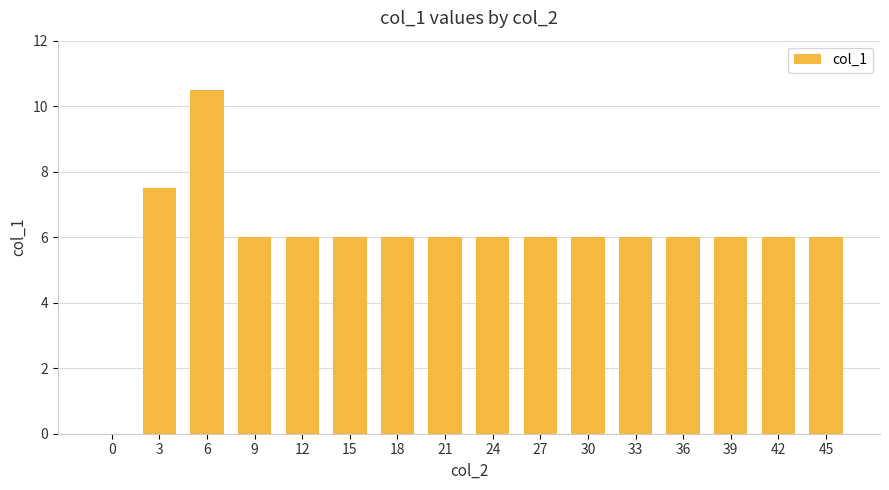

What is the sum of all values?

96.0